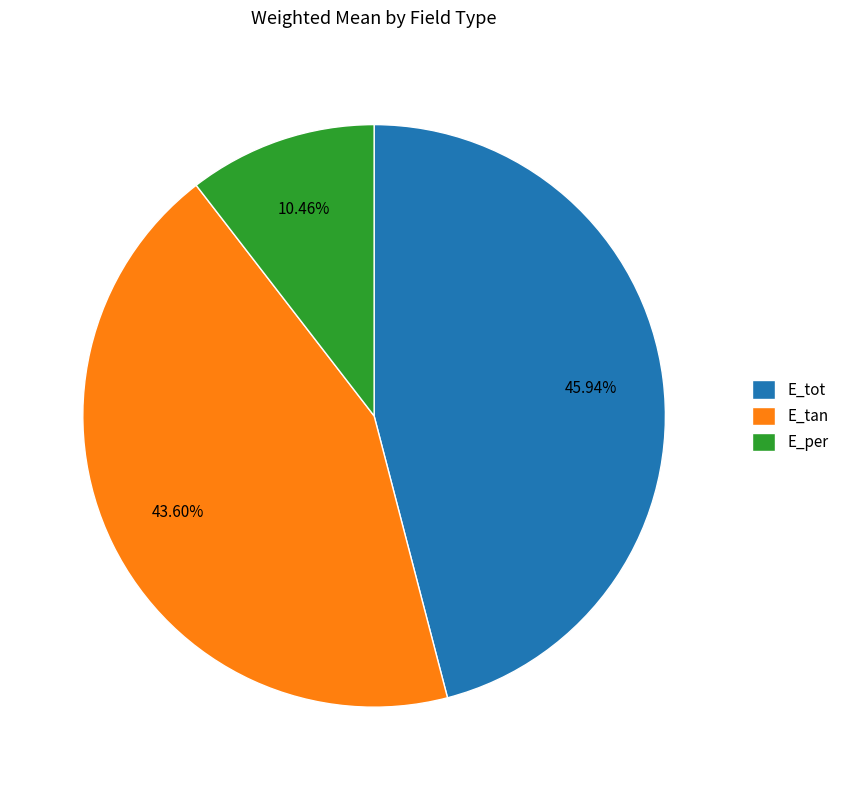

Count the number of slices in the pie.

3